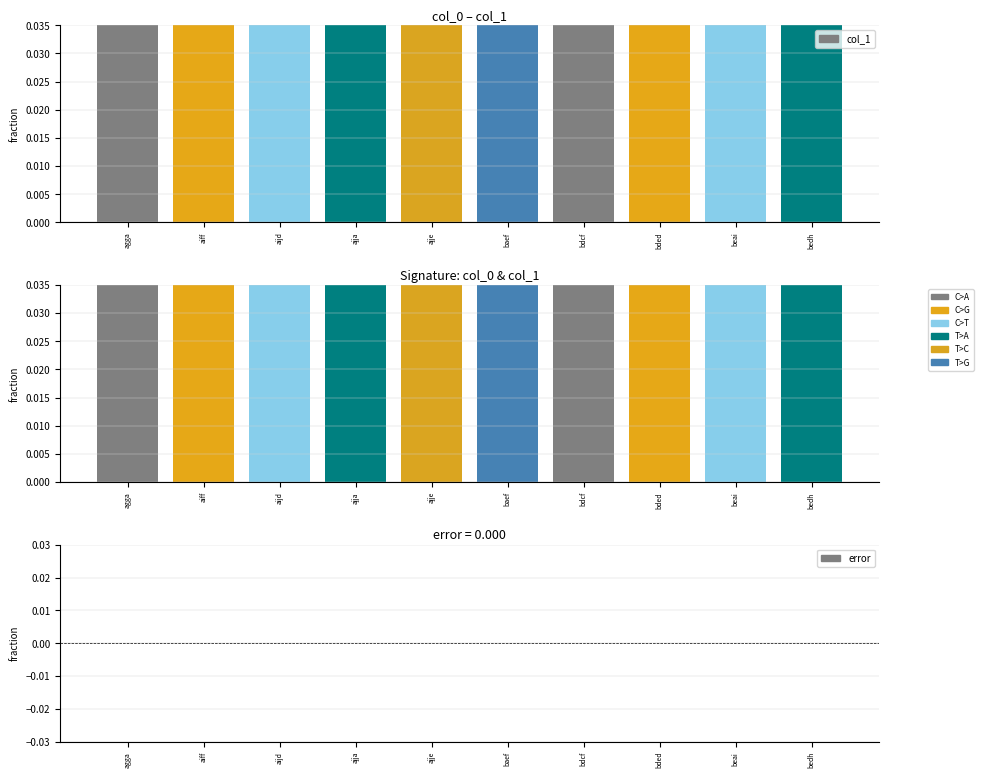

What is the value of the col_1 bar at the 5th from the left?

0.1